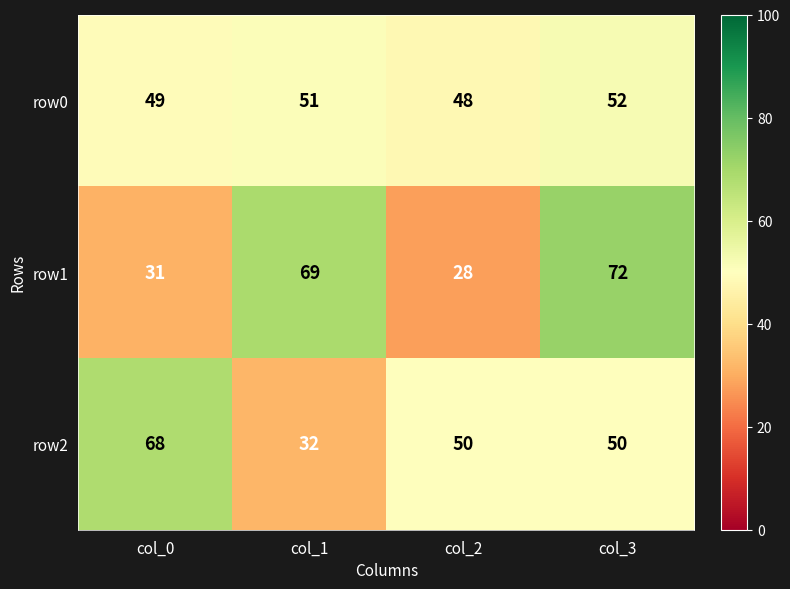

At which category is the sum across all series the highest?

col_3